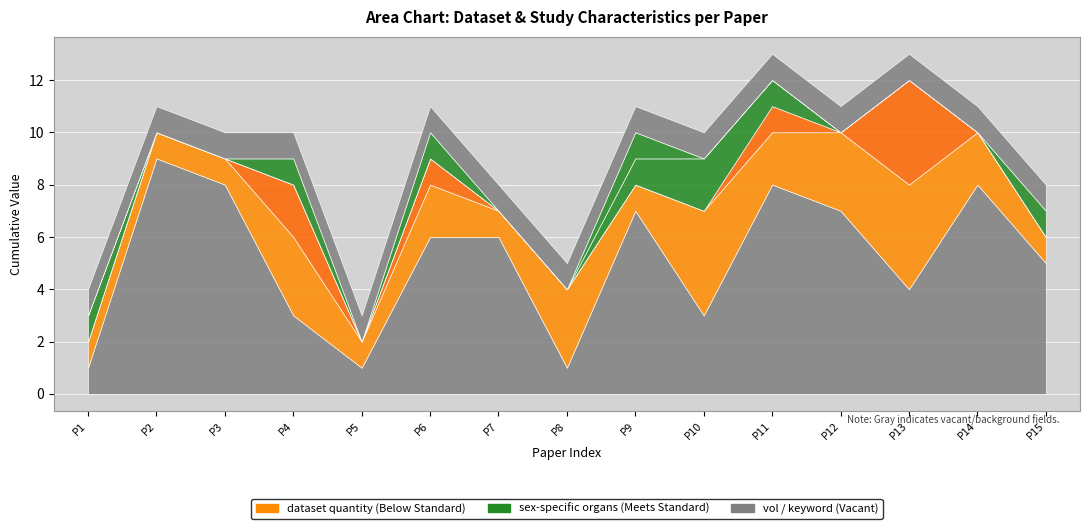

After their last crossing, which series has the higher values: vol or dataset quantity?

vol